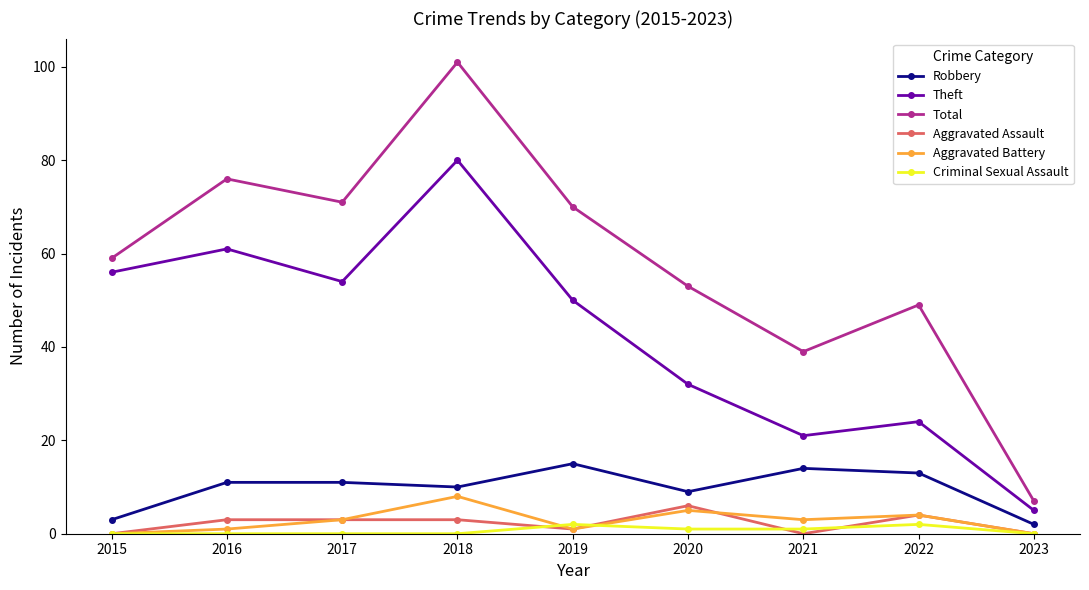

The value of Criminal Sexual Assault at 2018 is 0. True or false?

True